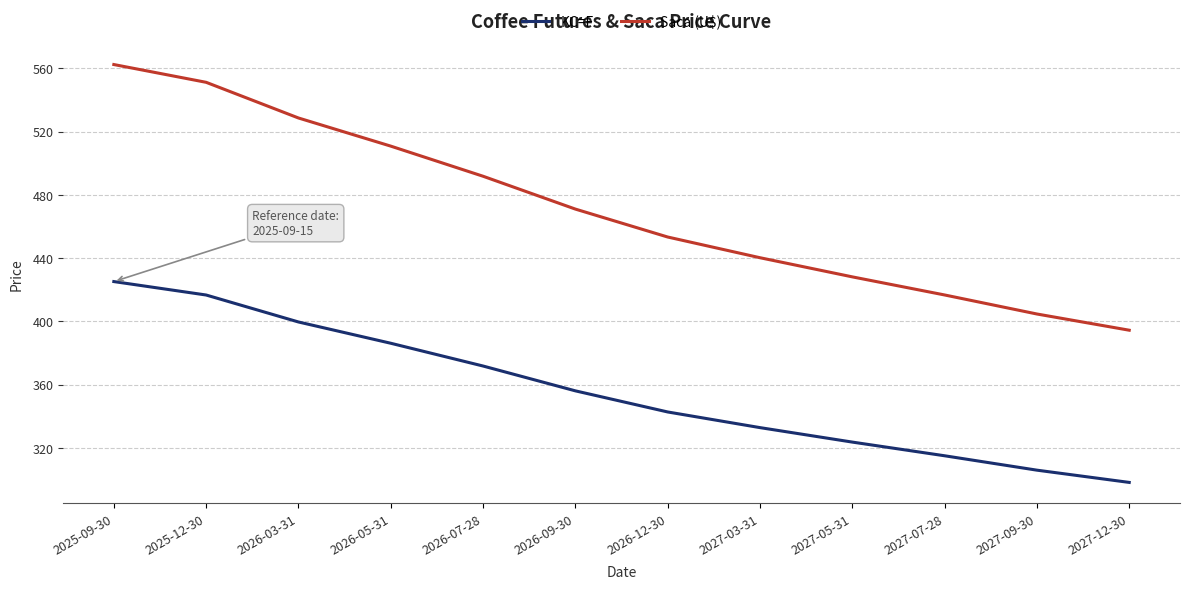

What position from the left is 2027-09-30?

11